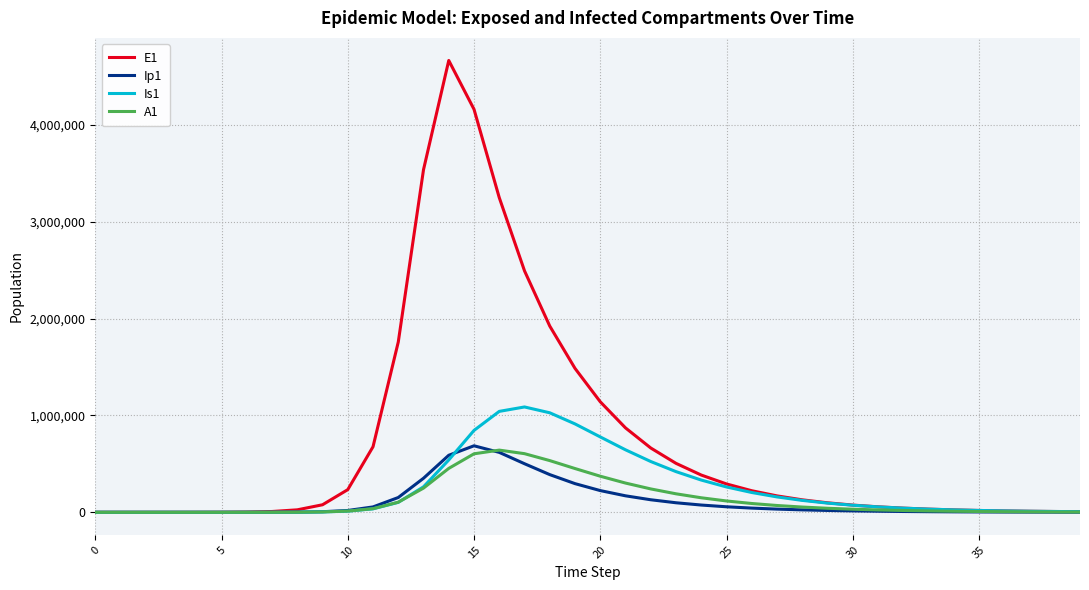

Which series has the largest range (max minus min)?

E1